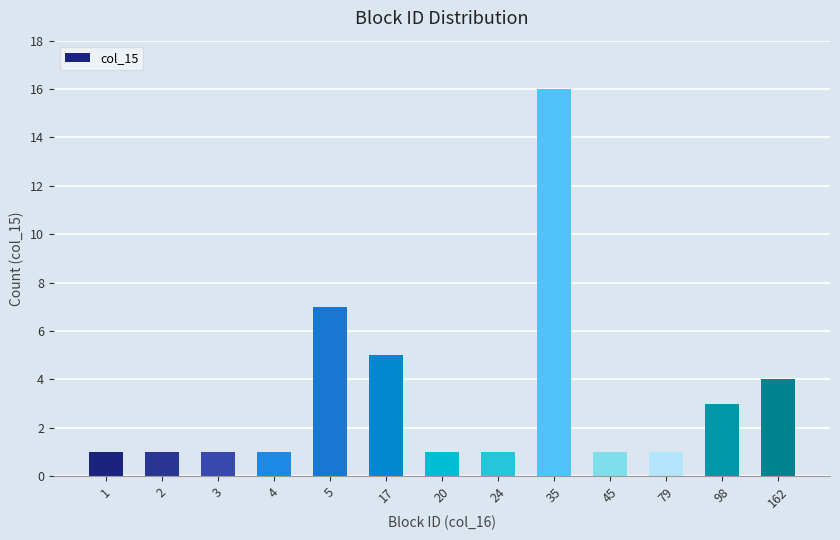

Where is the data nearest to the value 8?

5